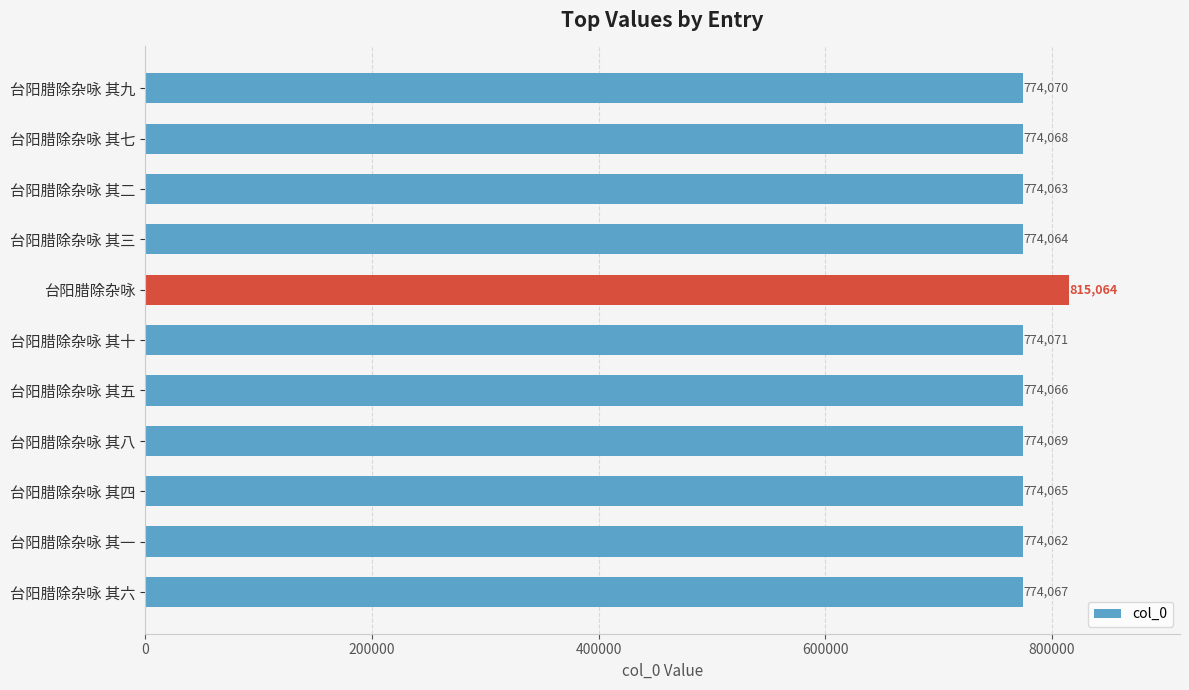

What is the ratio of the value at 台阳腊除杂咏 其二 to the value at 台阳腊除杂咏 其五?

1.0